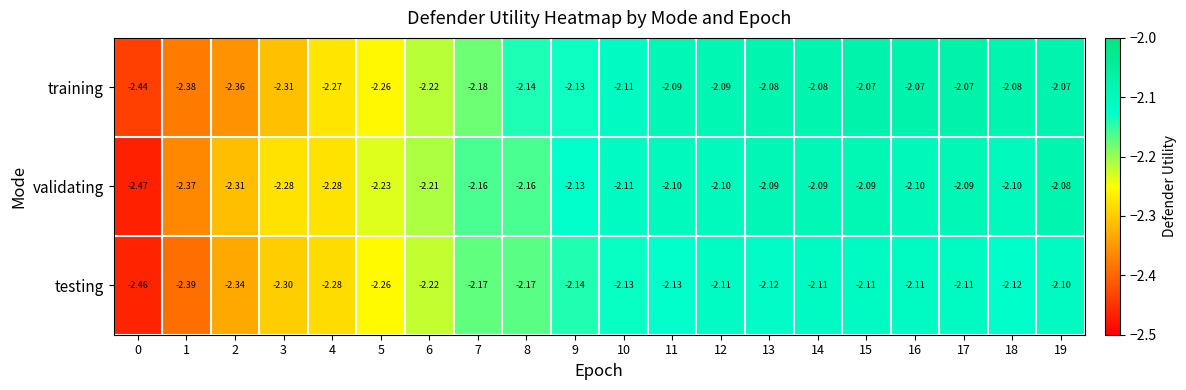

Between 3 and 17, which series saw the biggest shift?

training